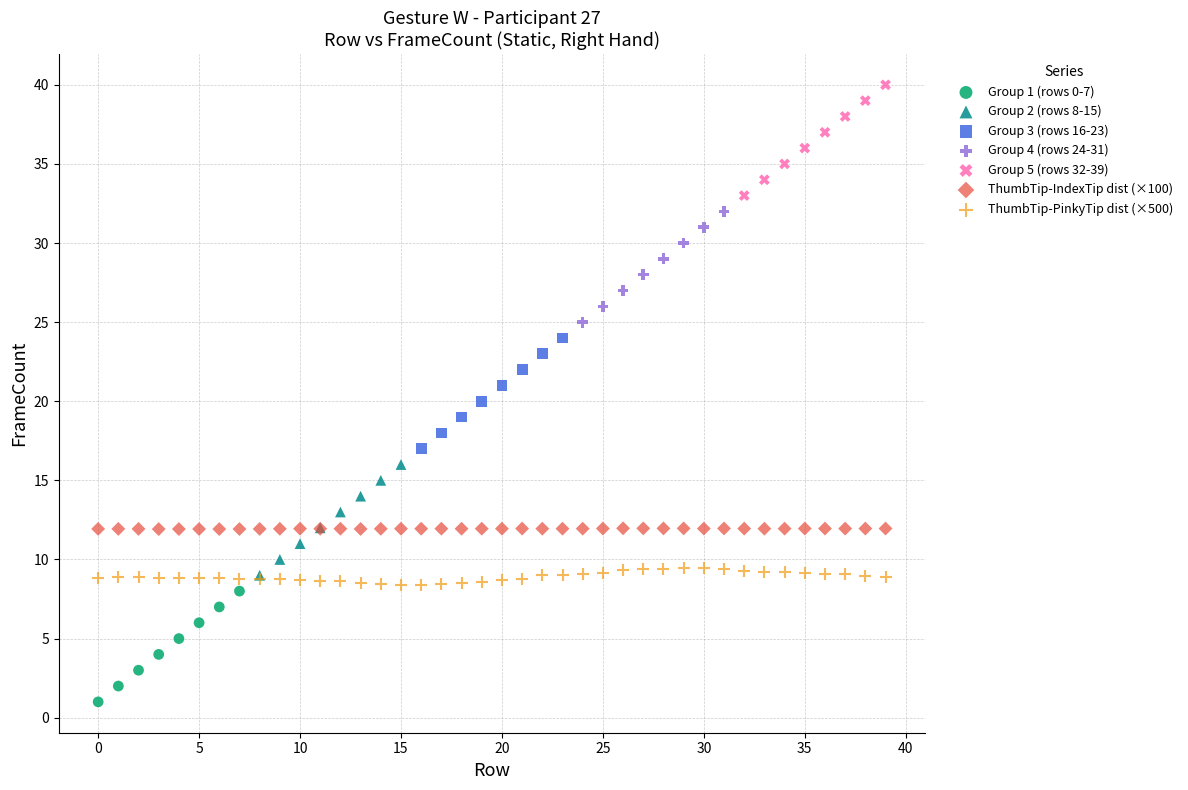

Which series contains the lowest Y value?

Group 1 (rows 0-7)